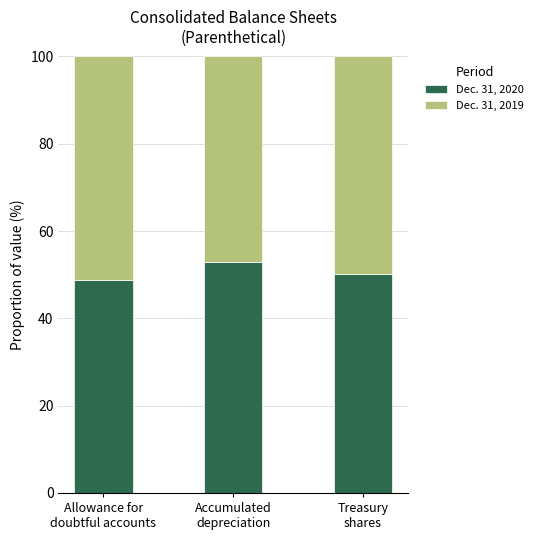

At which label does Dec. 31, 2020 first exceed 50?

Accumulated
depreciation